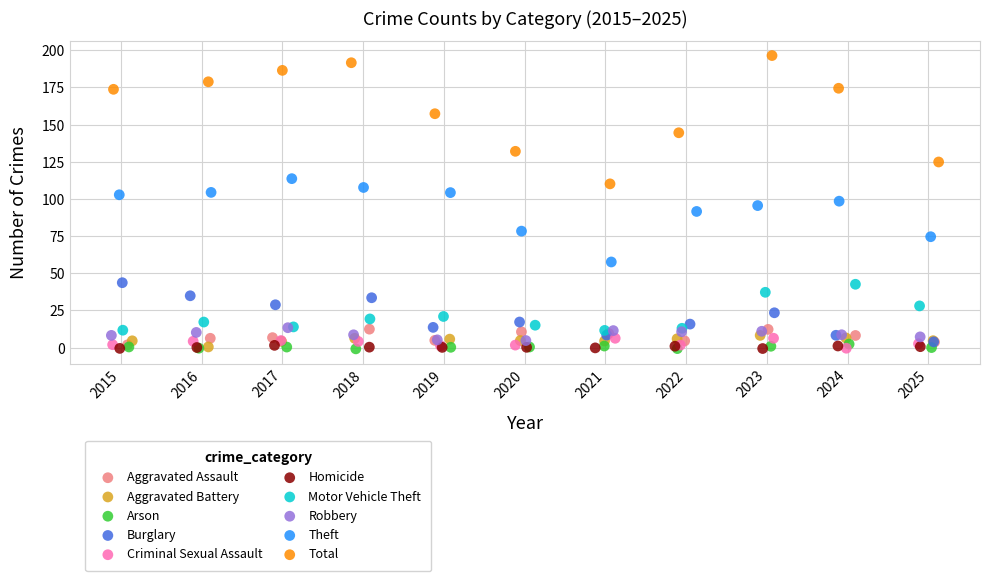

Which series has the largest Y range (max minus min)?

Total